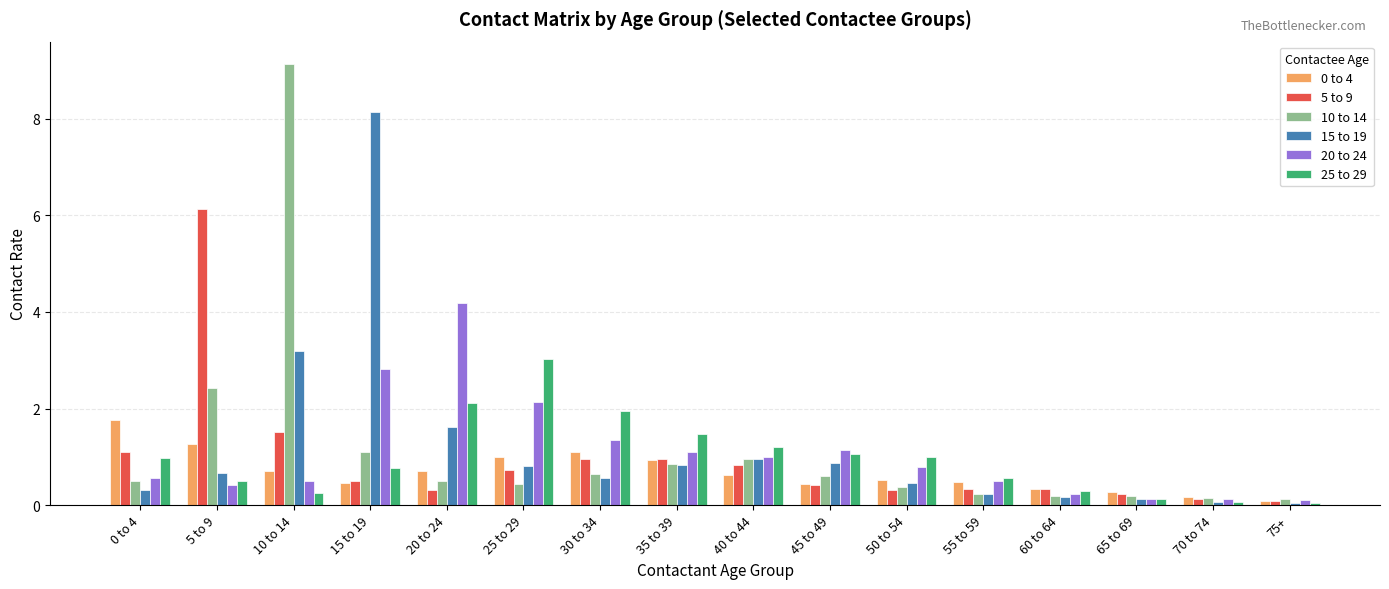

Between 5 to 9 and 15 to 19, which series saw the biggest shift?

15 to 19